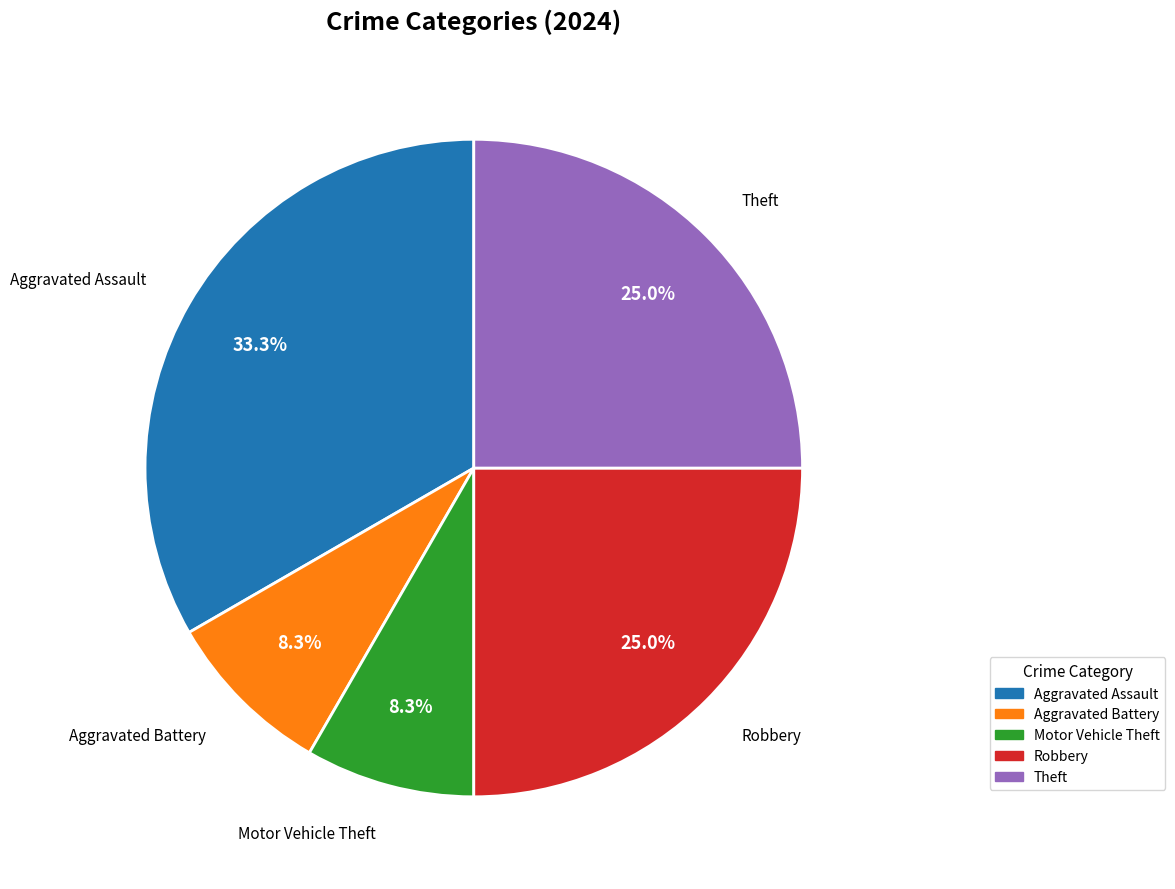

To the nearest percent, what is the combined percentage of Theft and Aggravated Battery?

33%